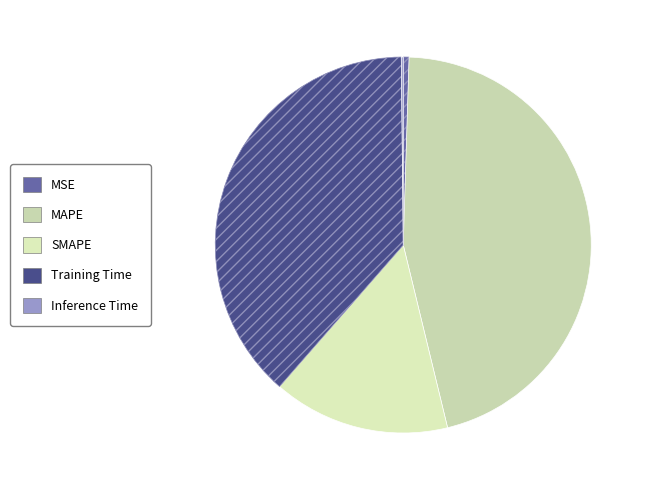

What percentage is the MAPE slice, to the nearest percent?

46%